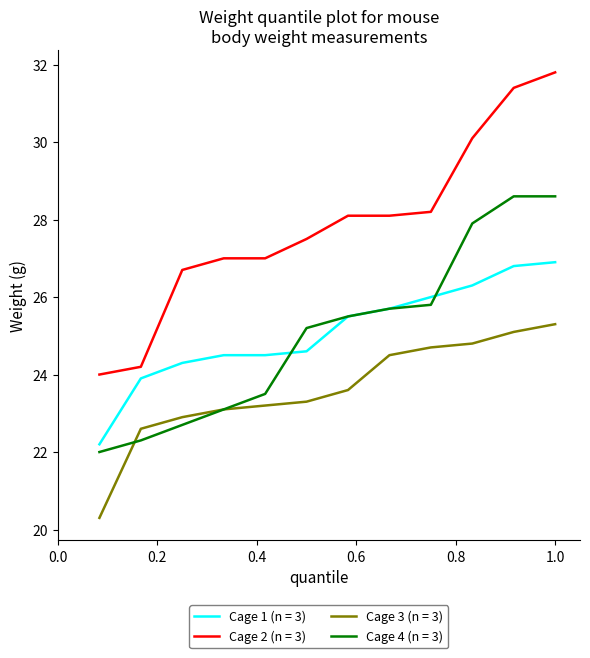

List the series in order of their peak value, lowest first.

Cage 3 (n = 3), Cage 1 (n = 3), Cage 4 (n = 3), Cage 2 (n = 3)